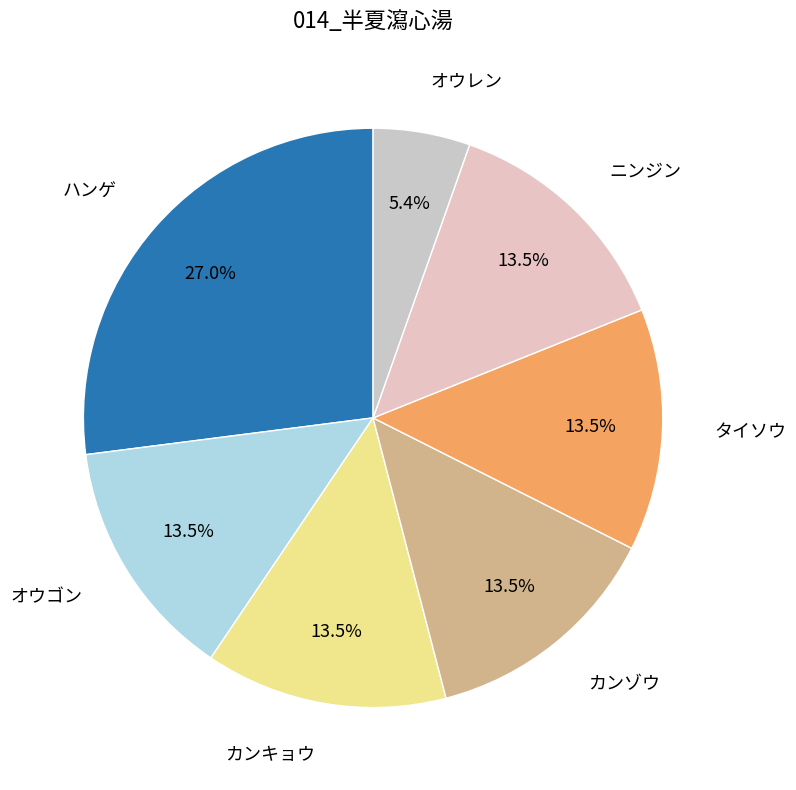

Rank the categories by value from lowest to highest.

オウレン, オウゴン, カンキョウ, カンゾウ, タイソウ, ニンジン, ハンゲ